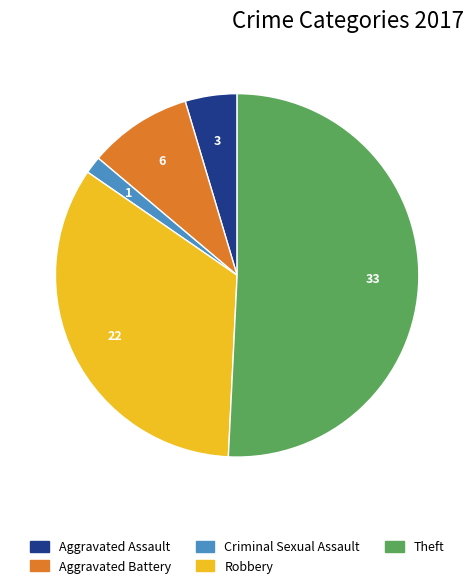

Is there a majority slice in this chart?

Yes